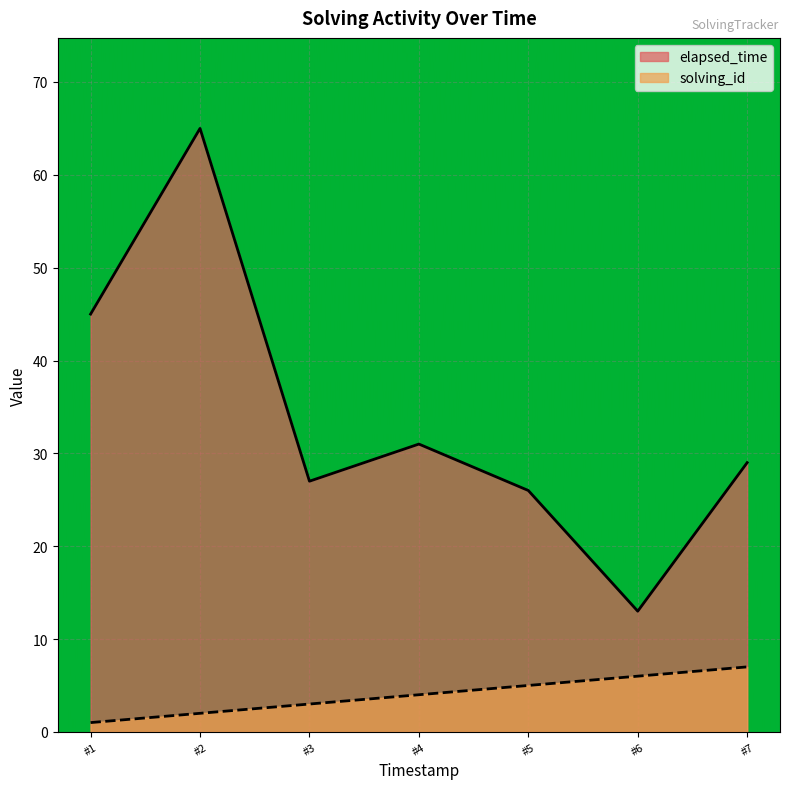

Between #1 and #5, which series saw the biggest shift?

elapsed_time